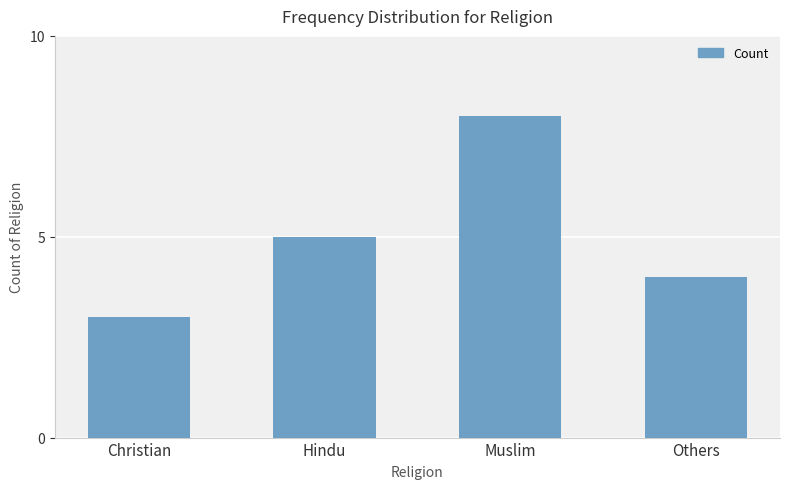

Where is the data nearest to the value 5?

Hindu